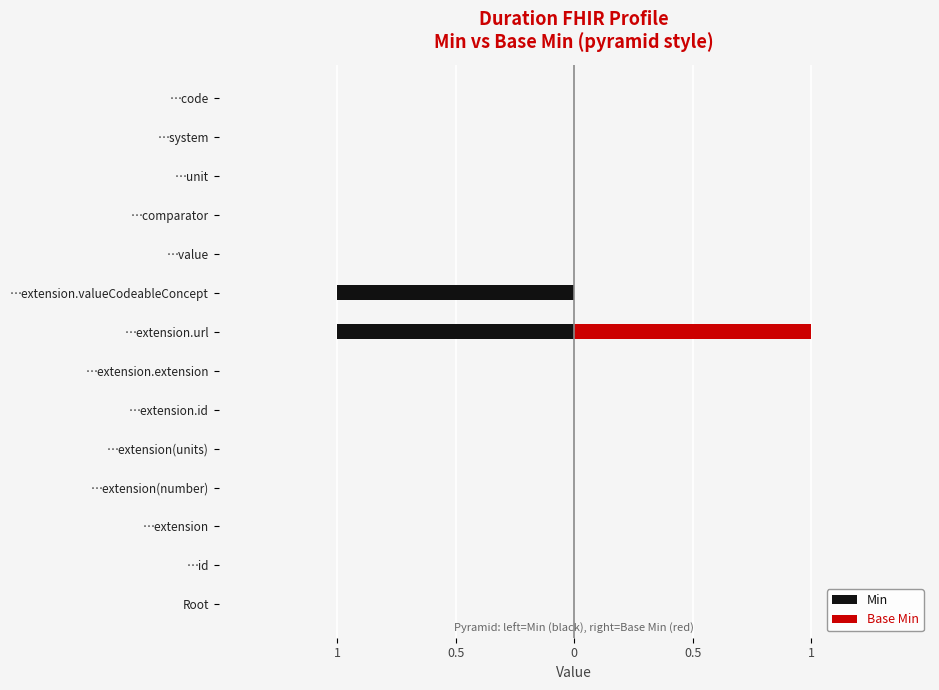

How many bars are there in total?

28